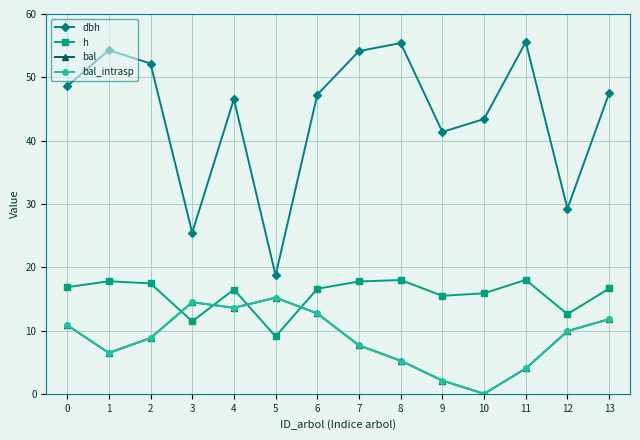

At how many categories does at least one series exceed 49?

5